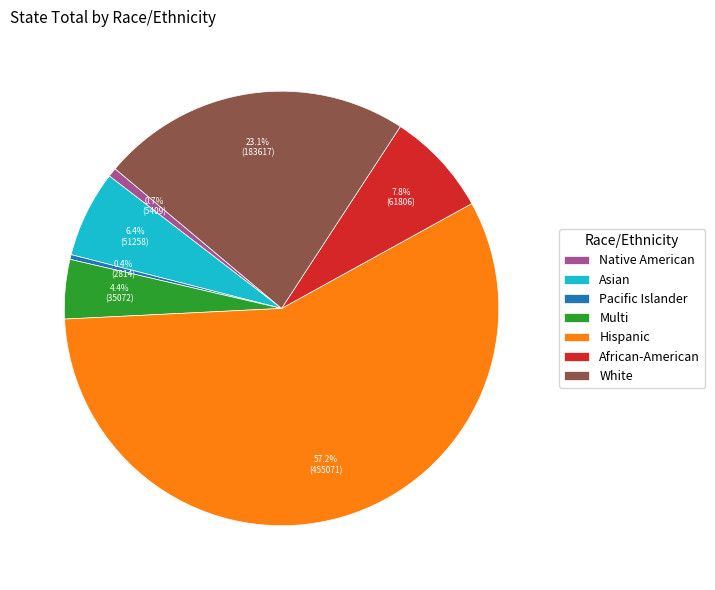

Do Pacific Islander and White together represent more than half of the pie?

No